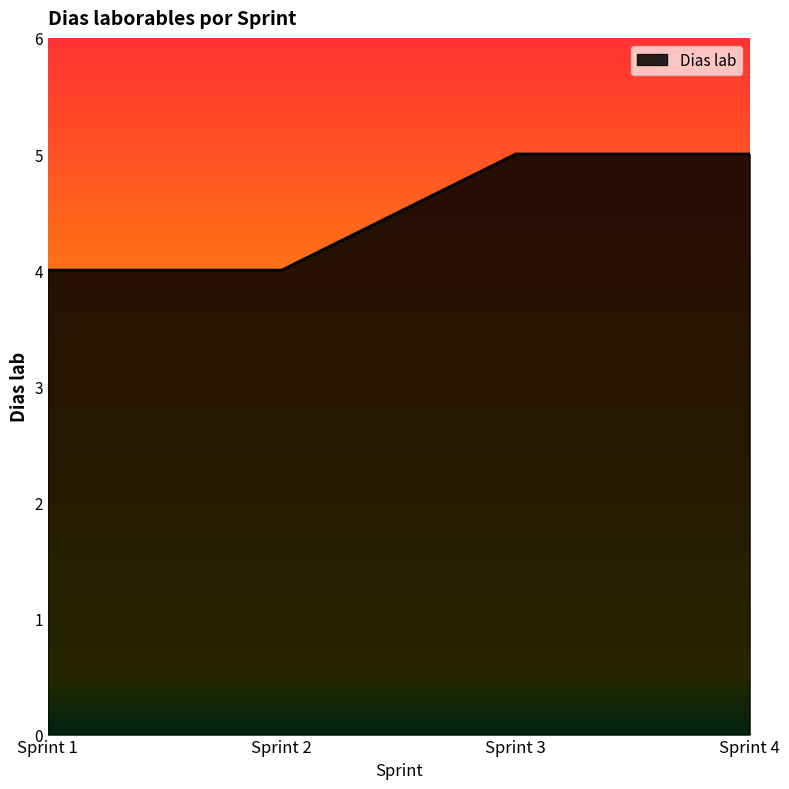

Approximately how many times larger is the value at Sprint 4 compared to Sprint 3?

1.0